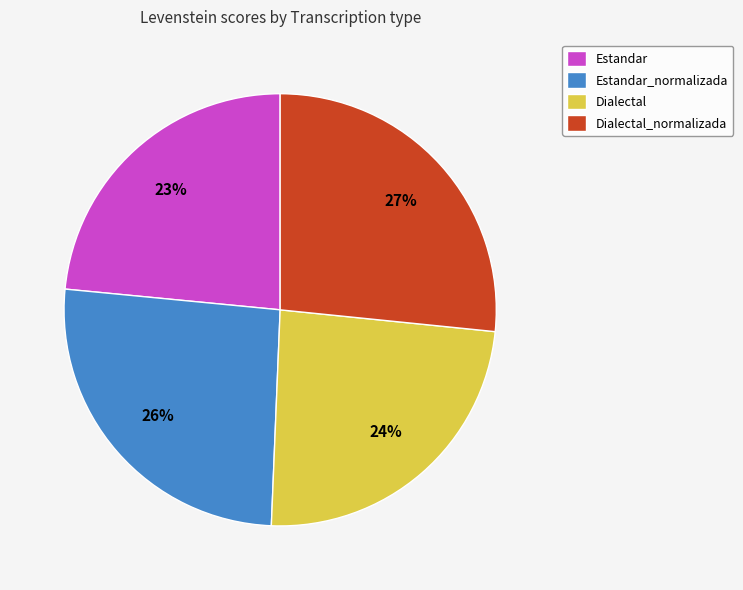

What percentage is the Dialectal_normalizada slice, to the nearest percent?

27%